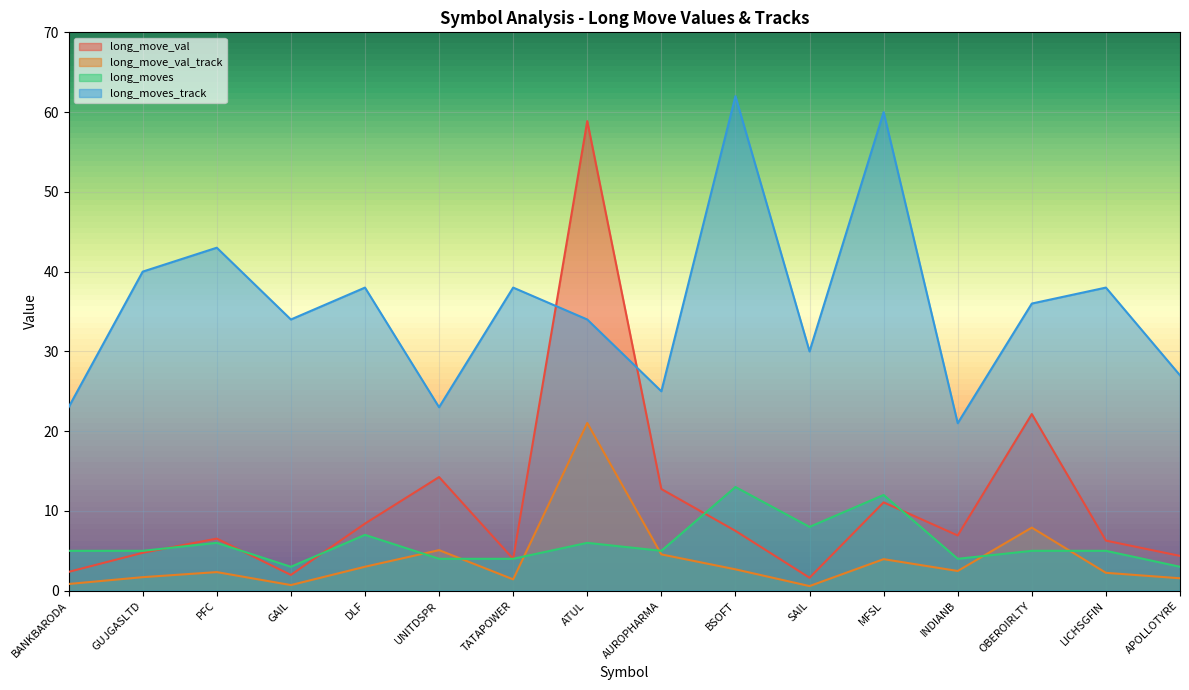

Rank the series at GAIL from highest to lowest value.

long_moves_track, long_moves, long_move_val, long_move_val_track